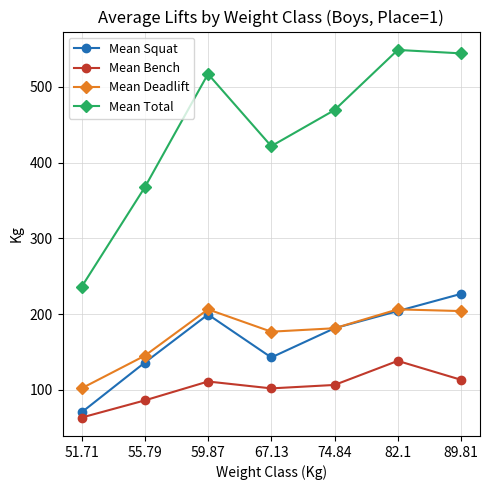

What are all the series names shown in the legend?

Mean Squat, Mean Bench, Mean Deadlift, Mean Total